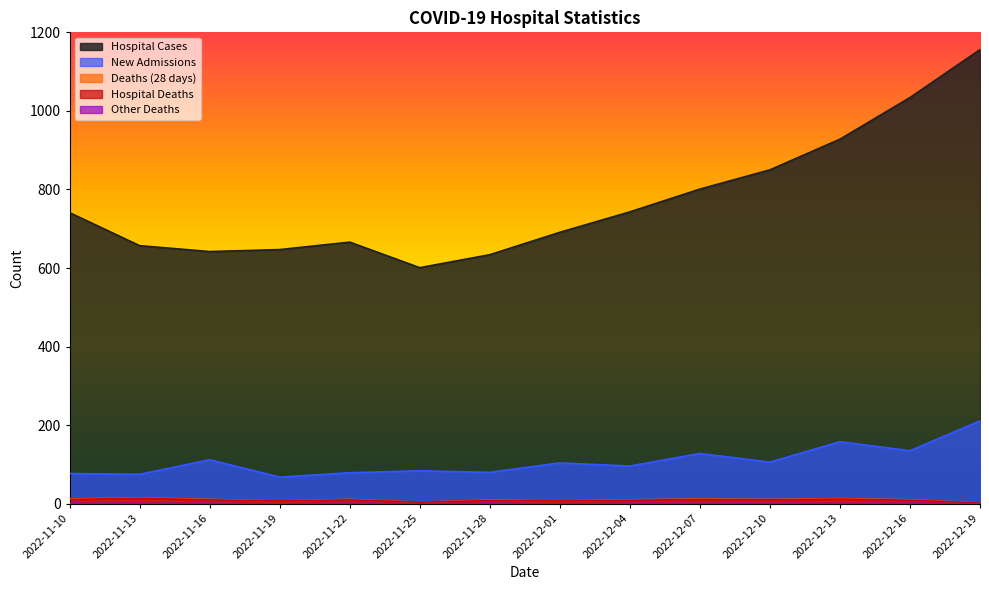

The value of otherDeaths at 2022-12-19 is 0. True or false?

True